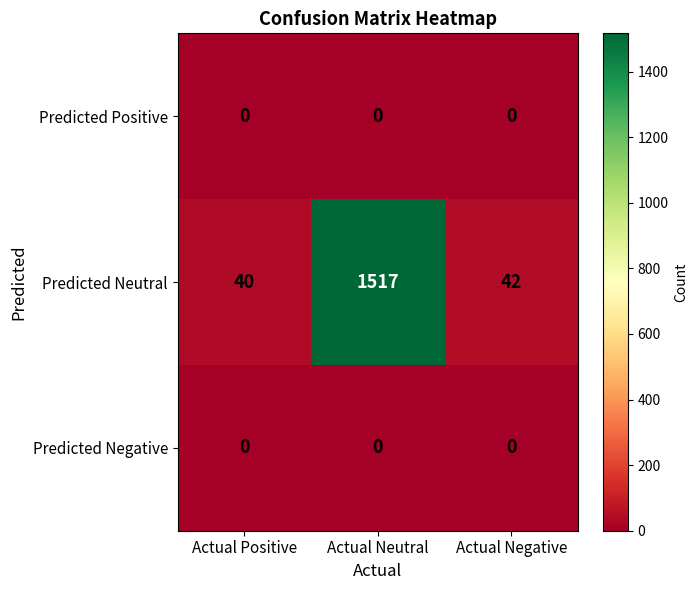

What is the difference between the highest and lowest values at Actual Negative?

42